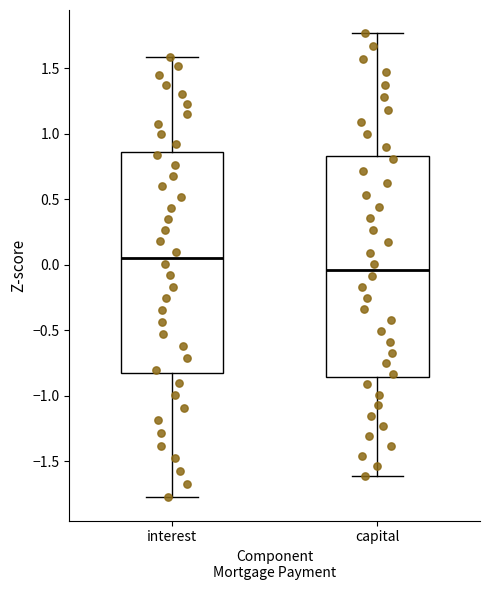

Reading left to right, transcribe this box plot: for each box, give where its median line is, the range the box spans, and where its two whiskers end, as read against the y-axis. The values are not printed on the chart, so give them approximately, as read against the axis.

interest: median 0.05, box -0.85 to 0.85, whiskers -1.80 to 1.60
capital: median -0.05, box -0.85 to 0.85, whiskers -1.60 to 1.75